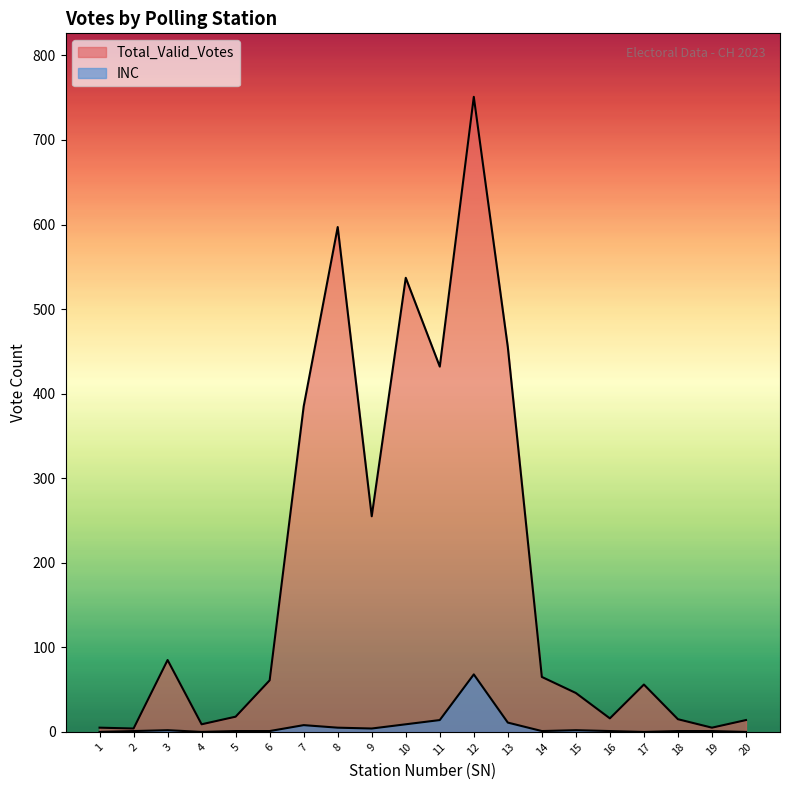

Rank the series at 12 from highest to lowest value.

Total_Valid_Votes, INC